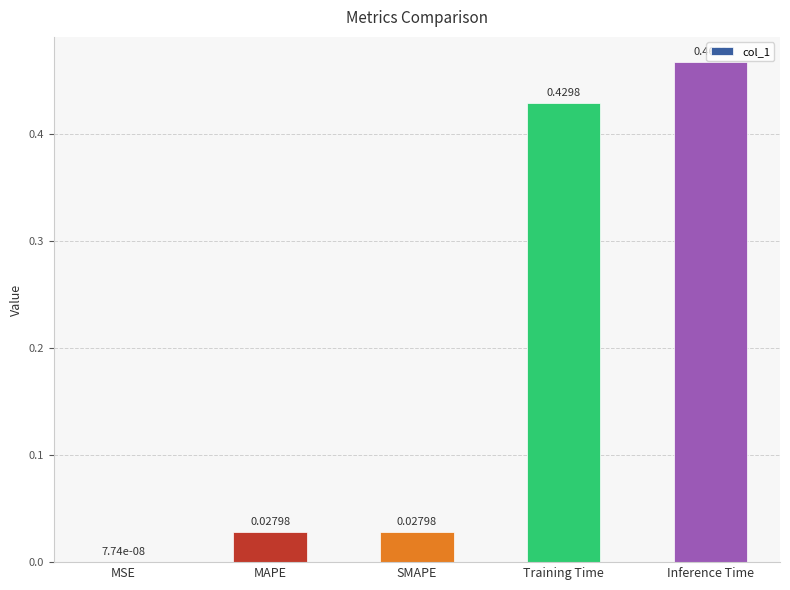

Does the chart contain stacked bars?

No